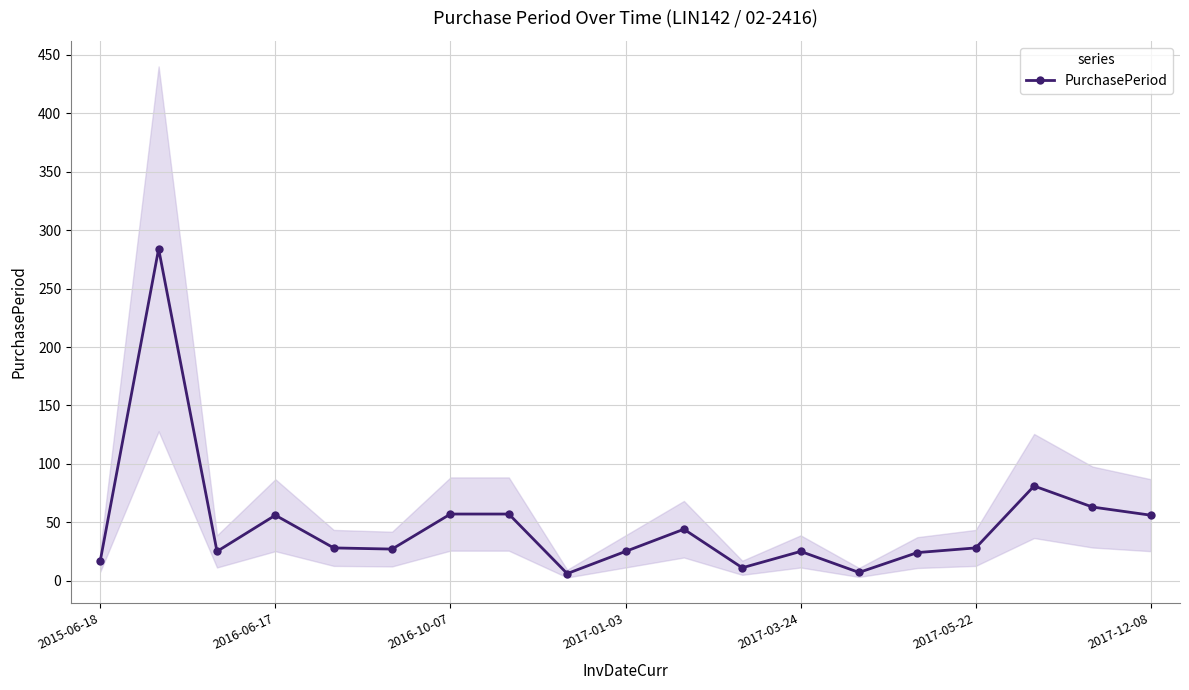

How many values are below 28?

9